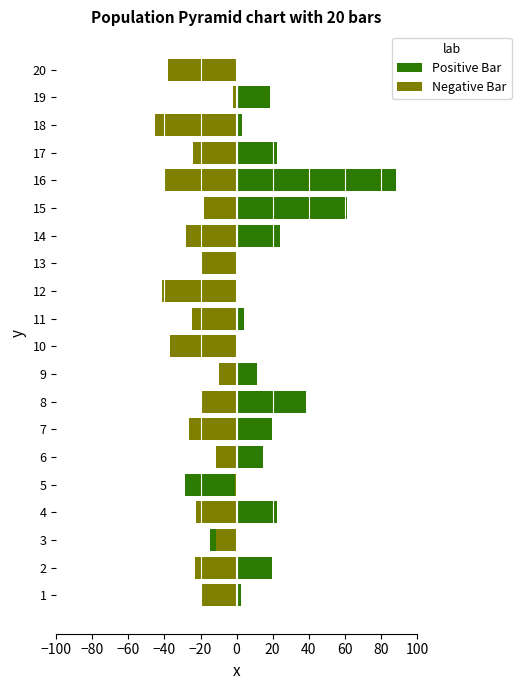

What is the minimum value for Negative Bar?

-45.3